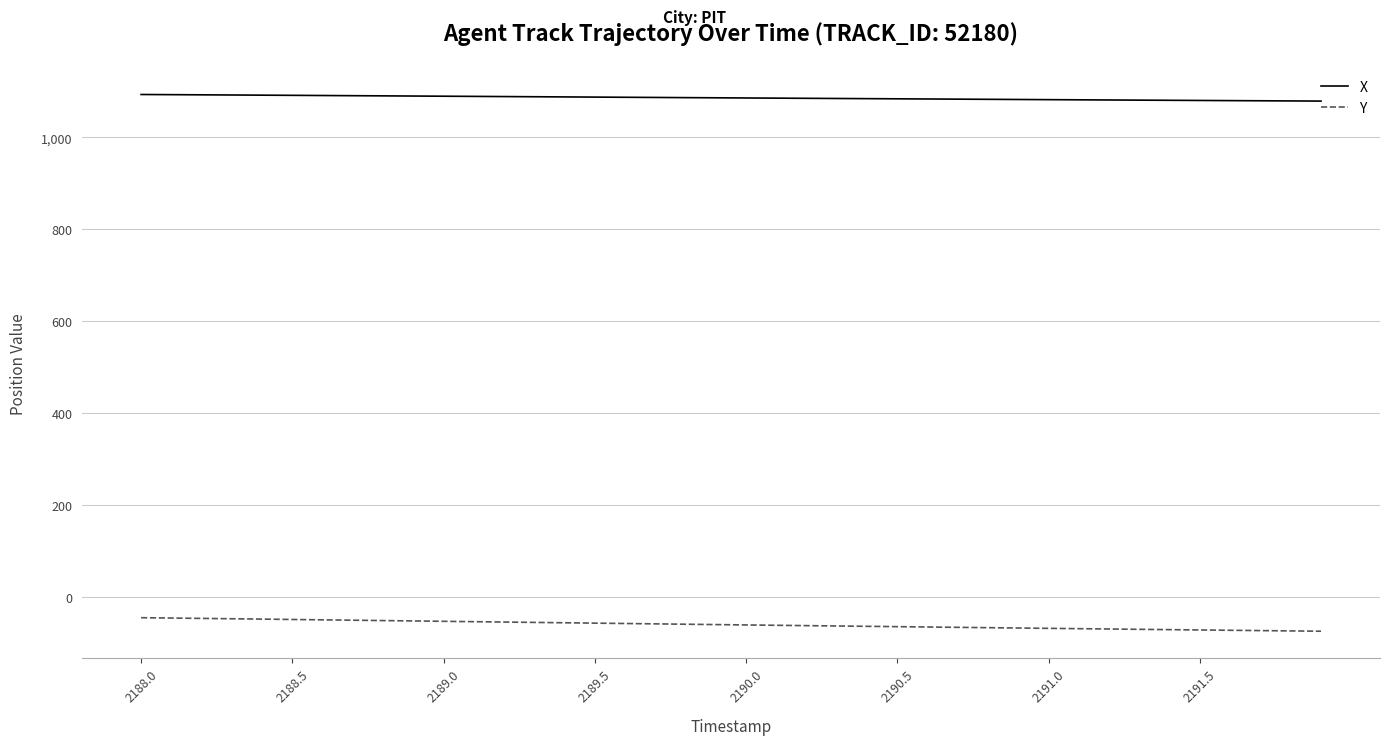

What is the smallest value displayed?

-74.4